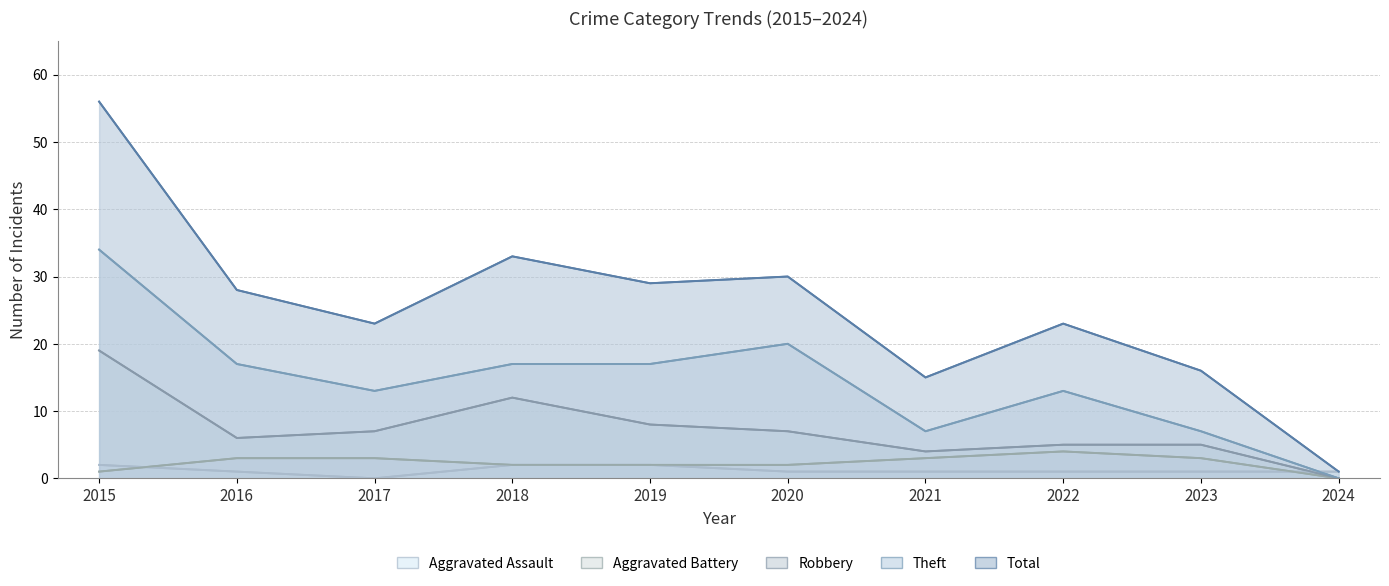

How many data points does each series have?

10